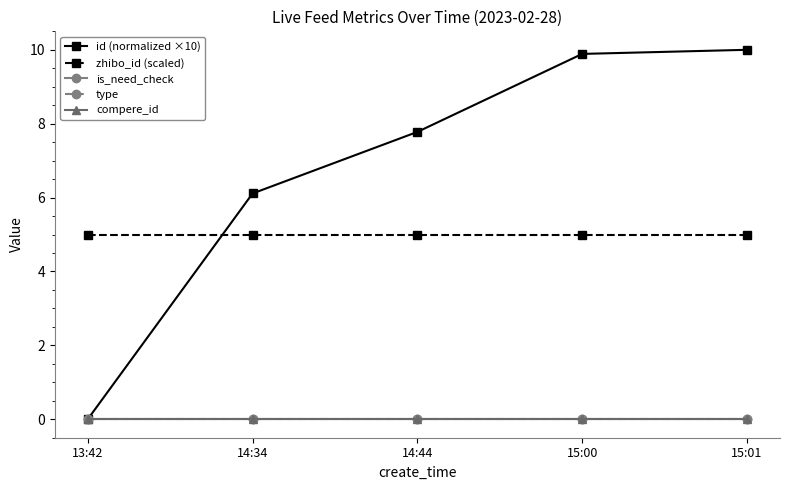

Which series changed the most between 14:34 and 15:01?

id (normalized ×10)